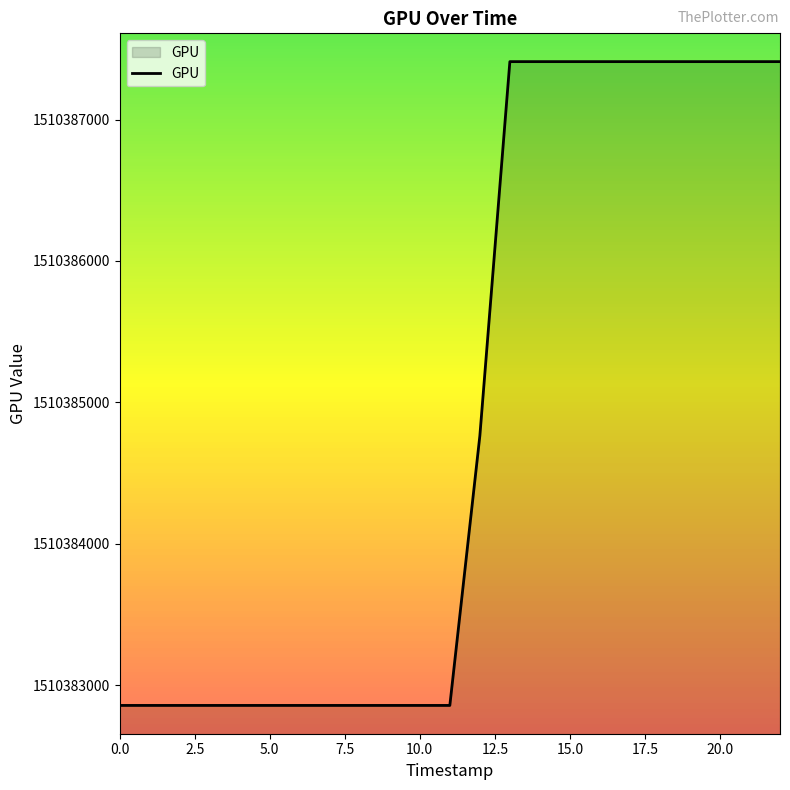

How many lines are shown in the chart?

1